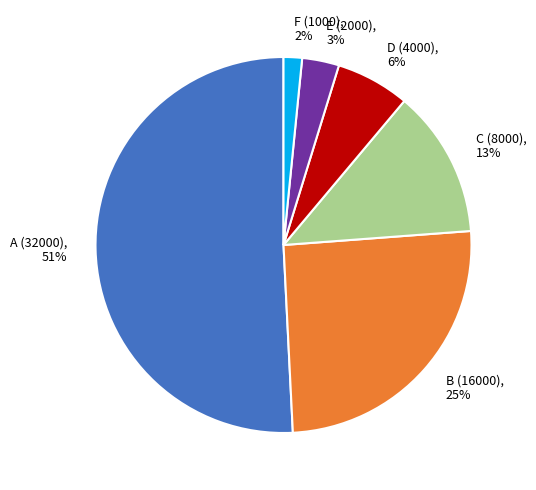

Do B (16000) and F (1000) together represent more than half of the pie?

No